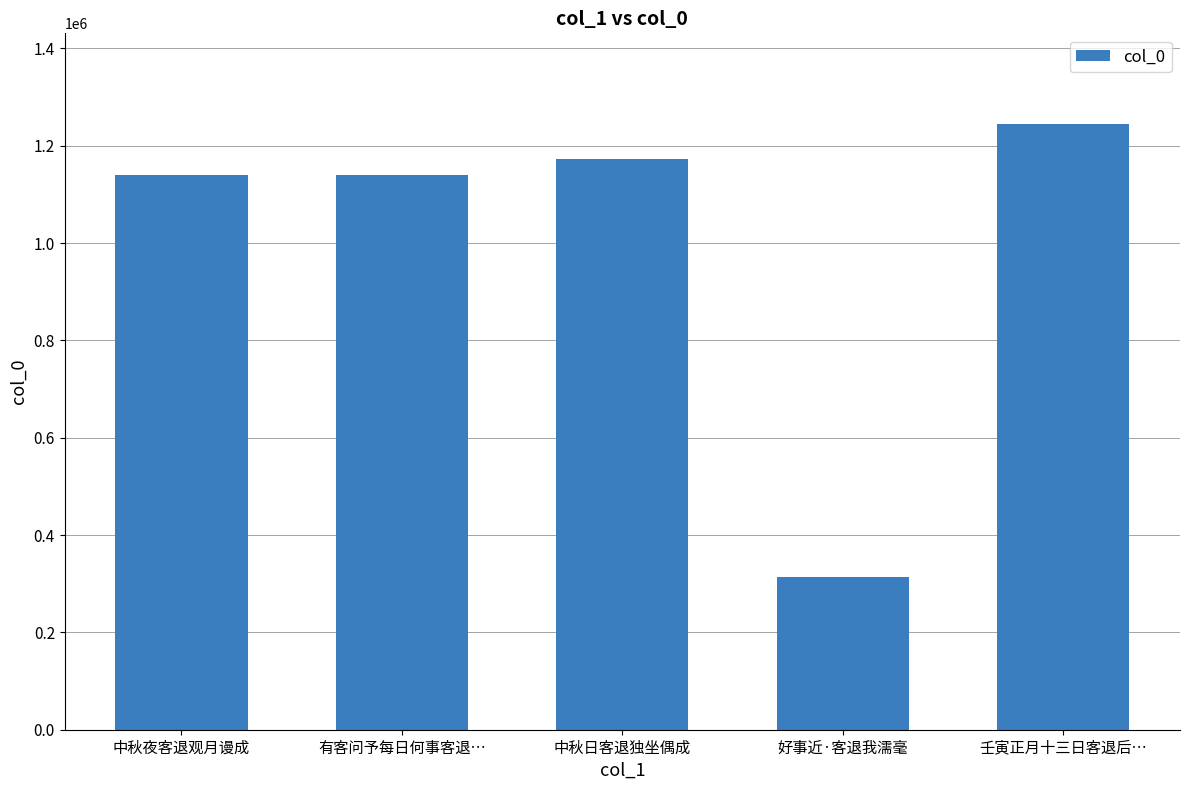

Does the chart contain stacked bars?

No